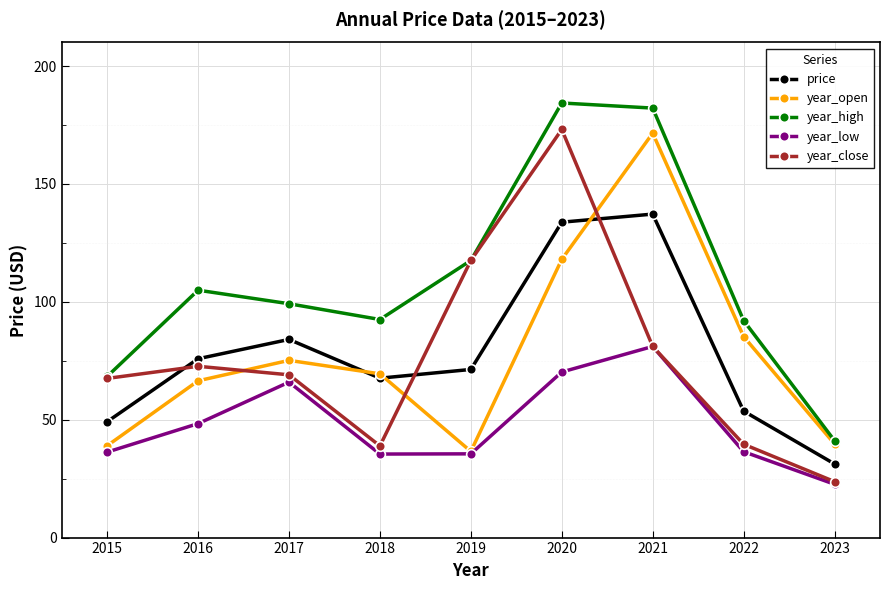

In price, how many points are lower than both neighbors (excluding endpoints)?

1